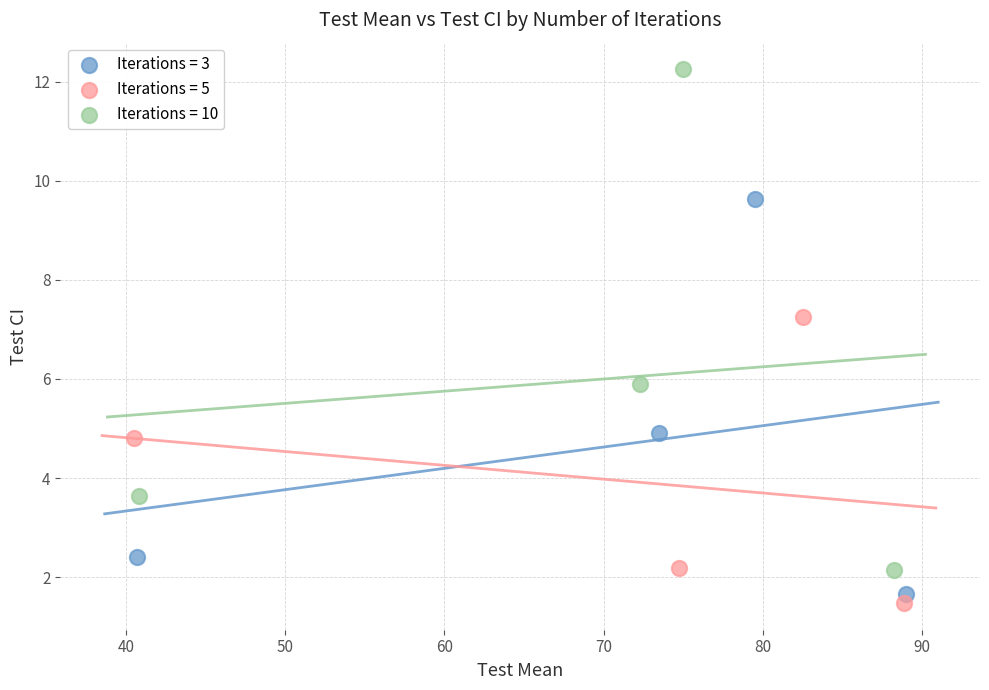

Which series reaches the maximum Y coordinate?

Iterations = 10